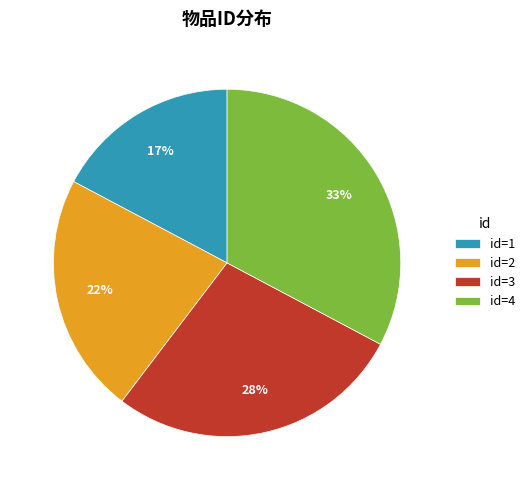

How many segments does this pie chart have?

4